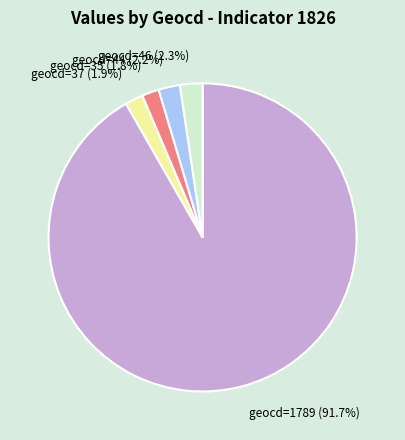

What percentage do geocd=44 (2.2%) and geocd=35 (1.8%) together represent?

4.0%